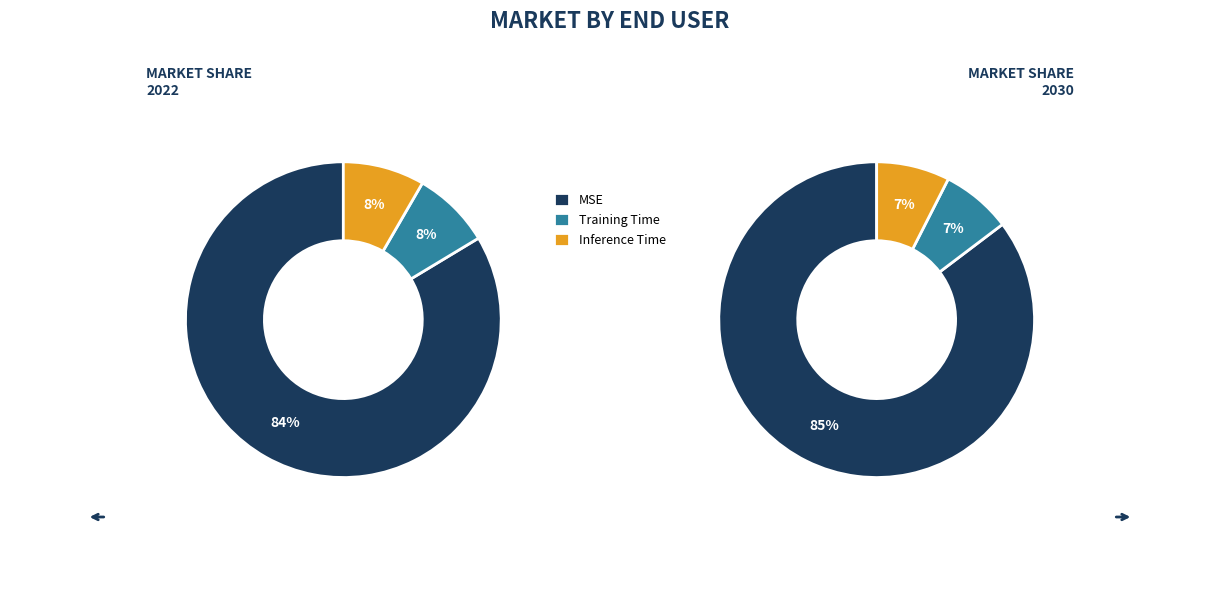

What percentage do MSE and Training Time together represent?

91.6%